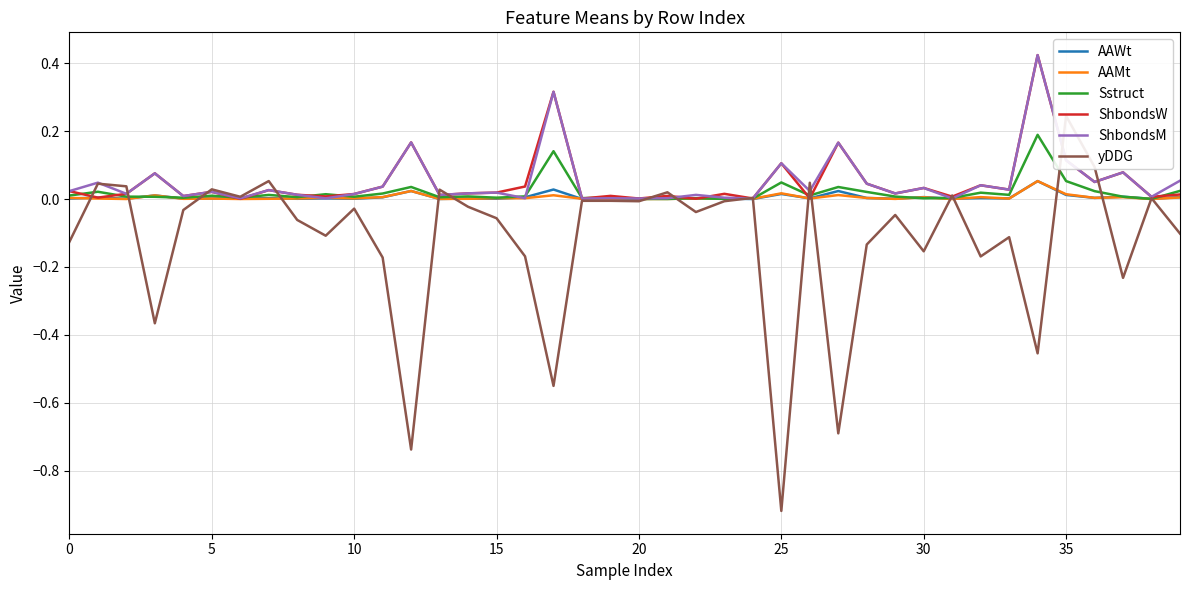

Where do ShbondsM and AAWt first cross each other?

15 and 16